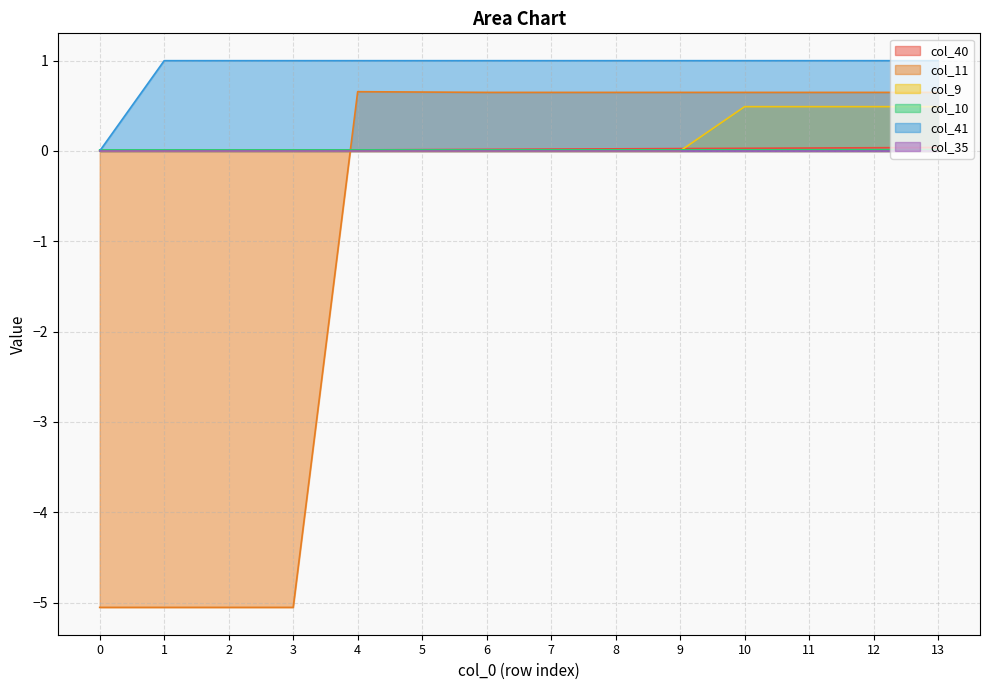

What is the smallest value displayed?

-5.1